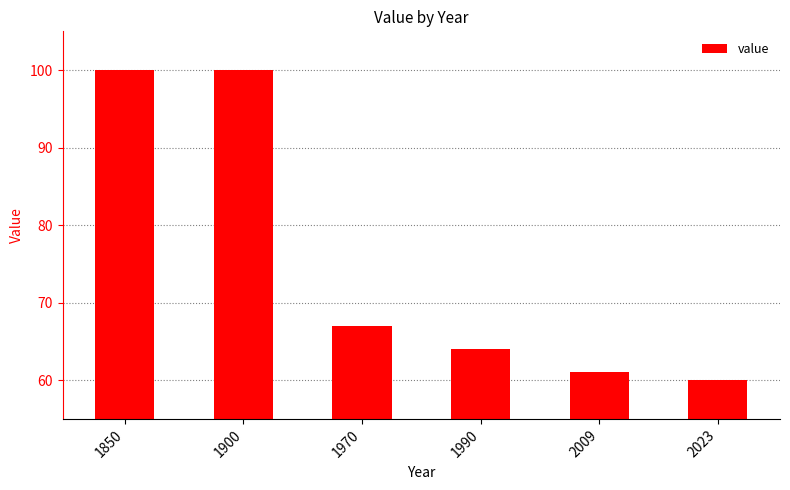

Is it true that the value at 2009 is 61?

True